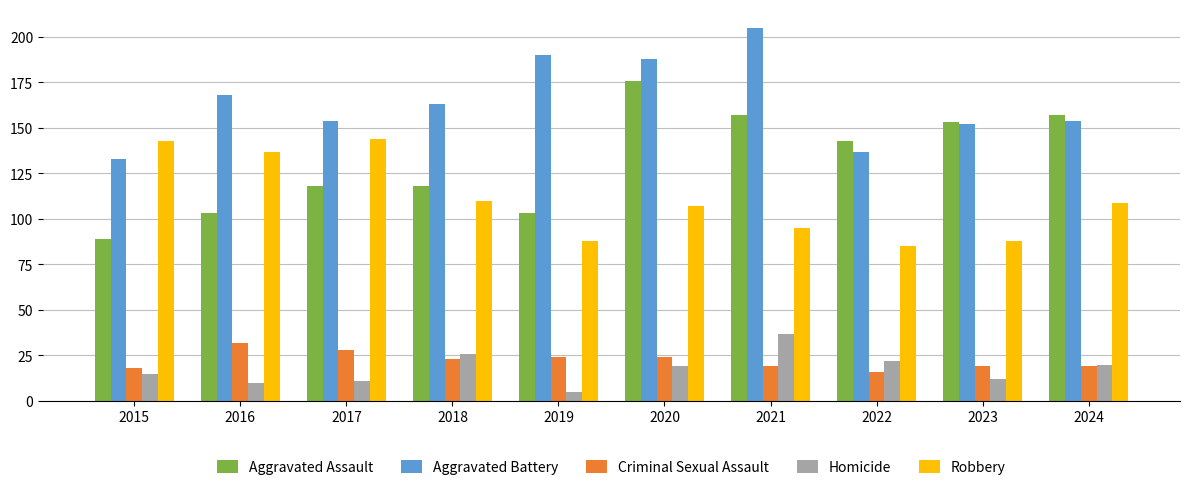

How many bars are there in total?

50